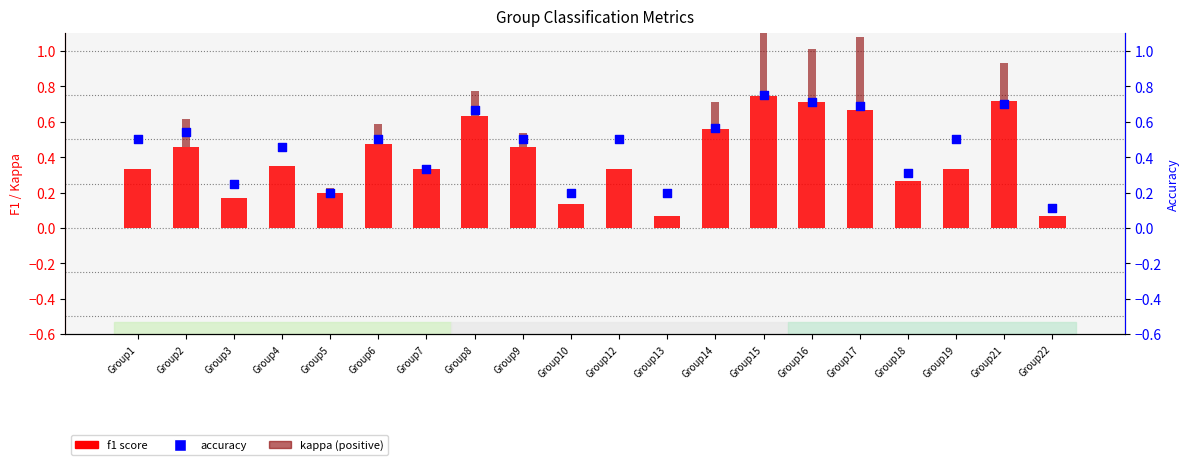

At how many categories does at least one series exceed 0?

20